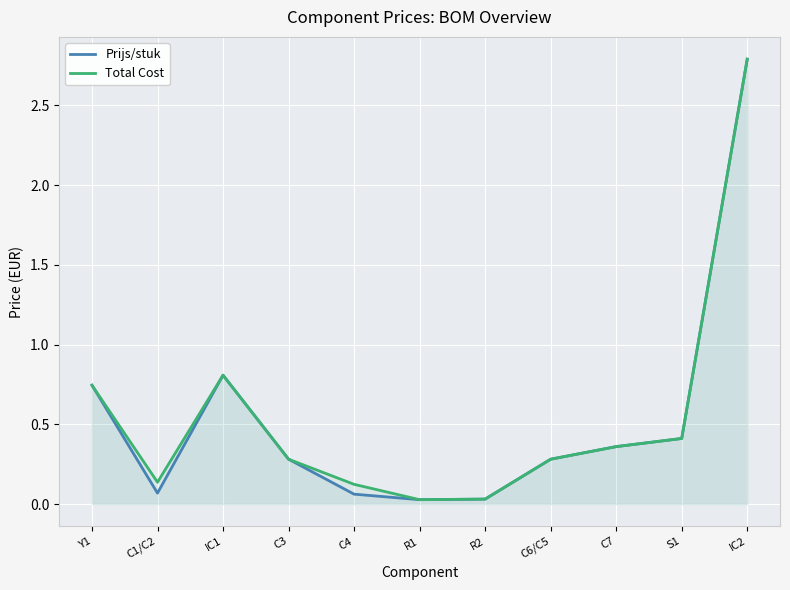

True or false: Prijs/stuk has a value of 0.7 at Y1.

True